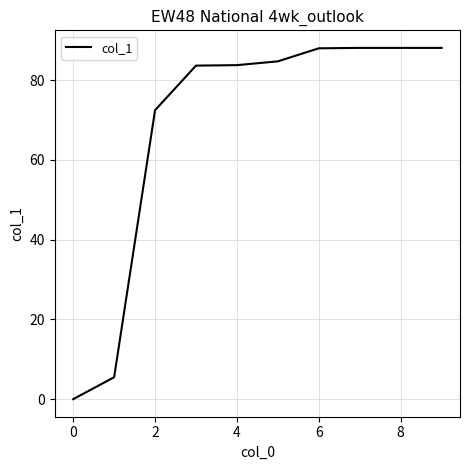

How many series are shown in this chart?

1